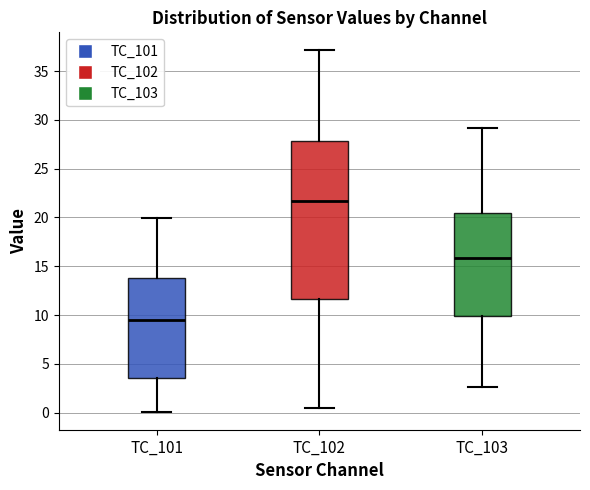

Comparing the boxes themselves (not the whiskers), which one is the tallest?

TC_102